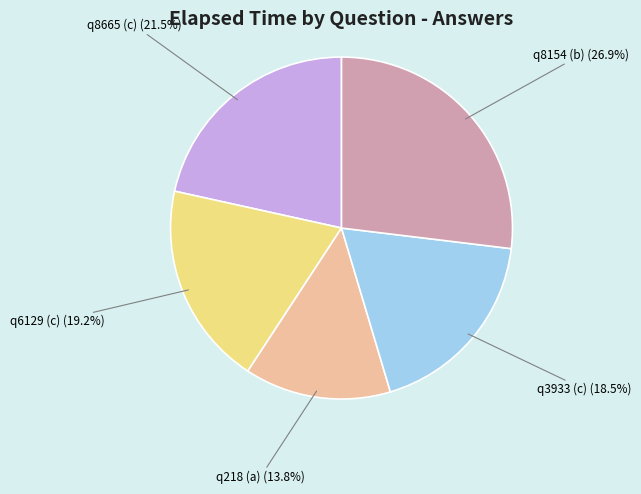

Does any single category account for the majority?

No